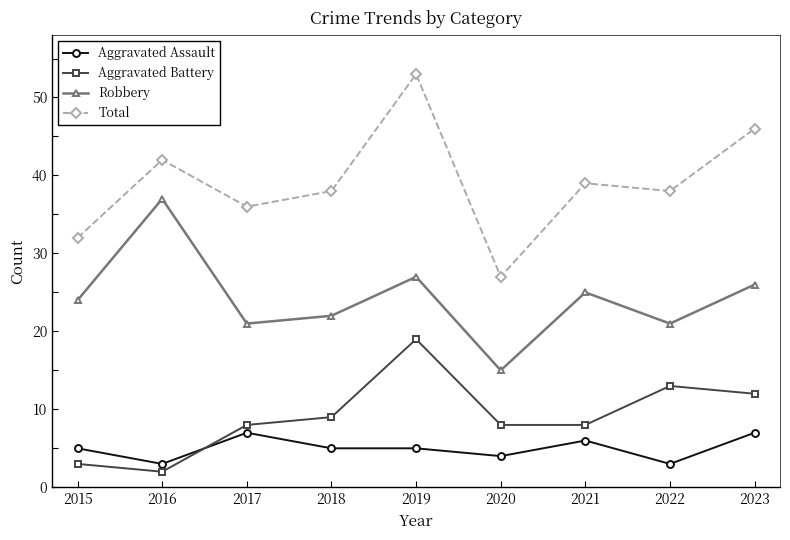

Does the chart display data point markers on the line(s)?

Yes